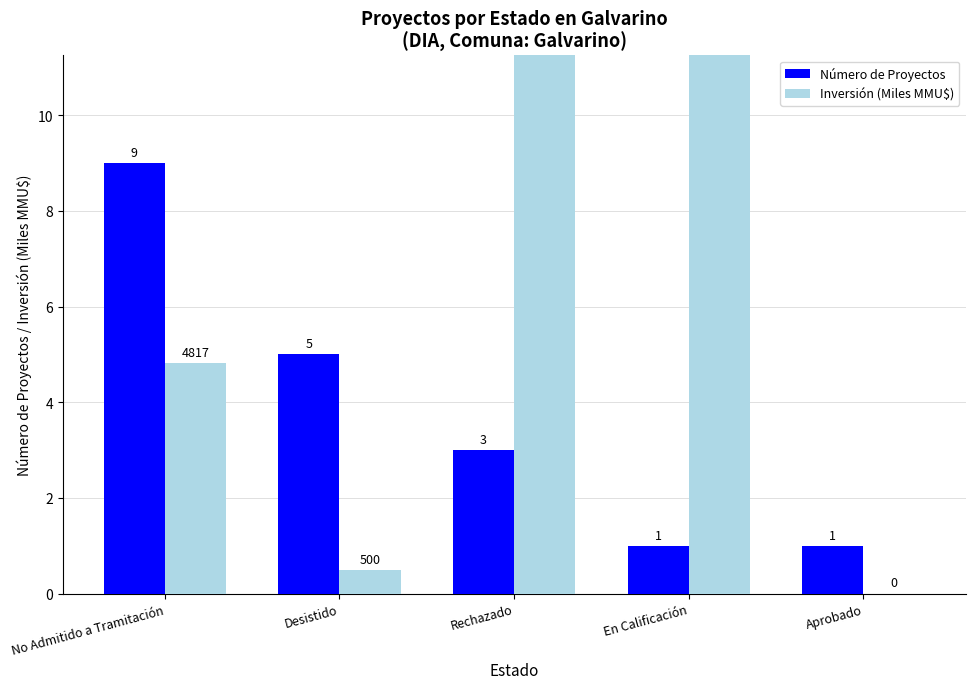

What is the maximum value shown in the chart?

115.7